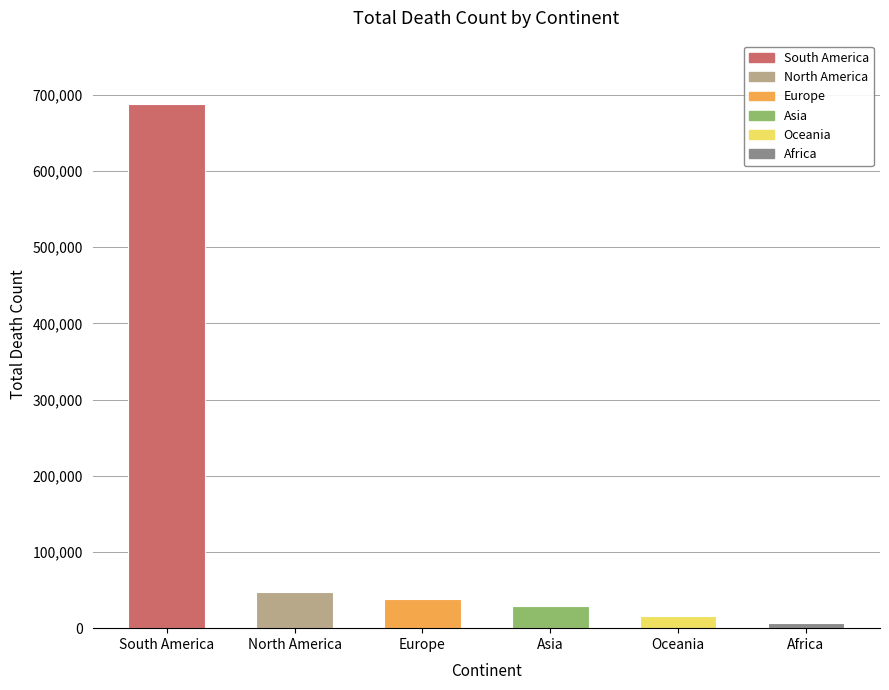

Approximately how many times larger is the value at Europe compared to South America?

0.1